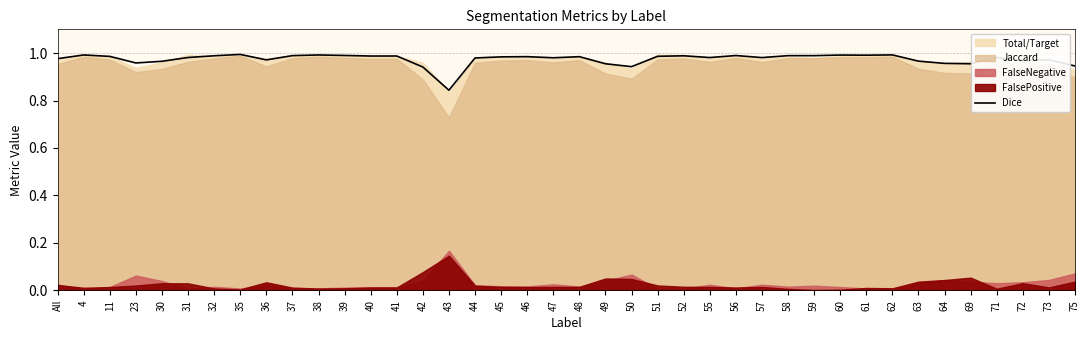

List the labels in order of value, smallest first.

43, 42, 50, 75, 49, 69, 64, 23, 30, 63, 72, 36, 73, All, 44, 47, 57, 55, 31, 71, 45, 48, 46, 11, 51, 40, 41, 52, 32, 58, 59, 37, 56, 39, 61, 60, 4, 38, 62, 35